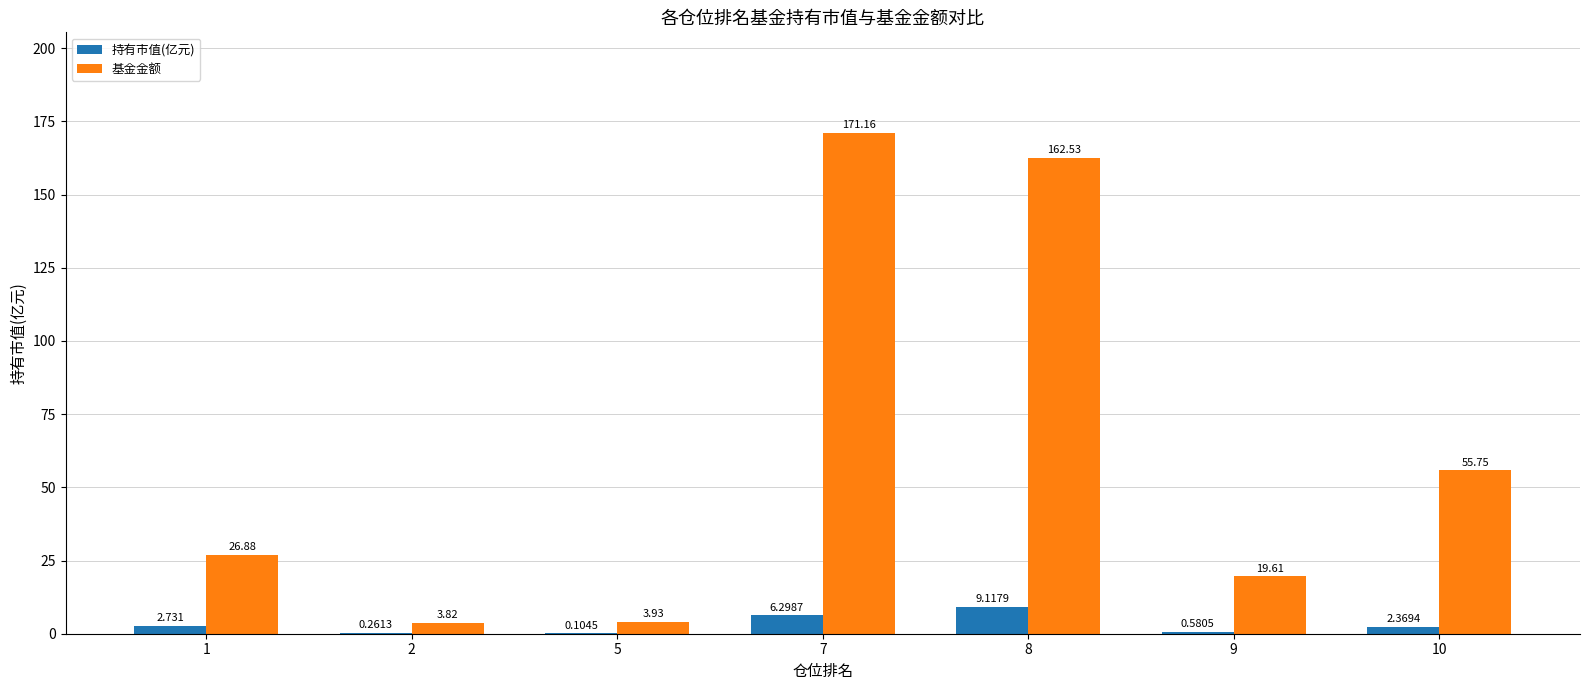

What are all the series names shown in the legend?

持有市值(亿元), 基金金额